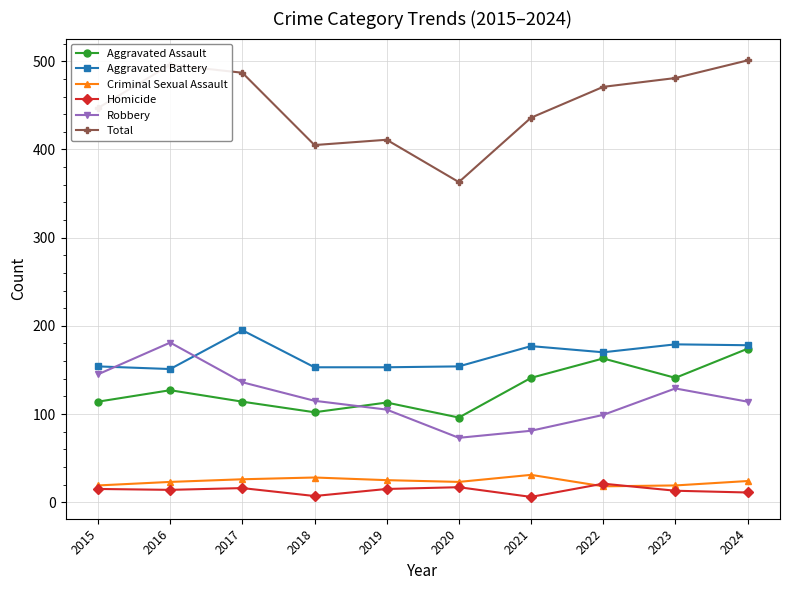

What is the sum of all Aggravated Battery values?

1664